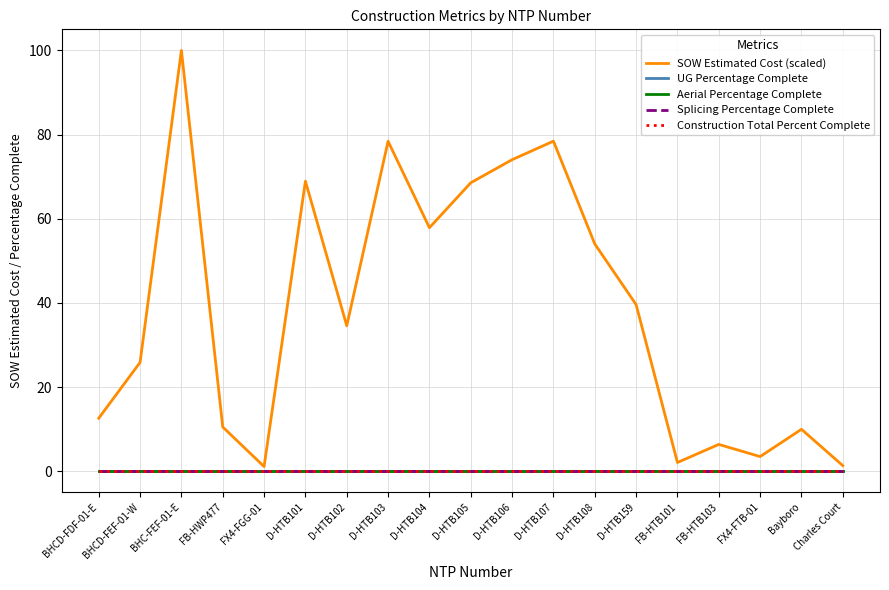

What position from the left is D-HTB159?

14